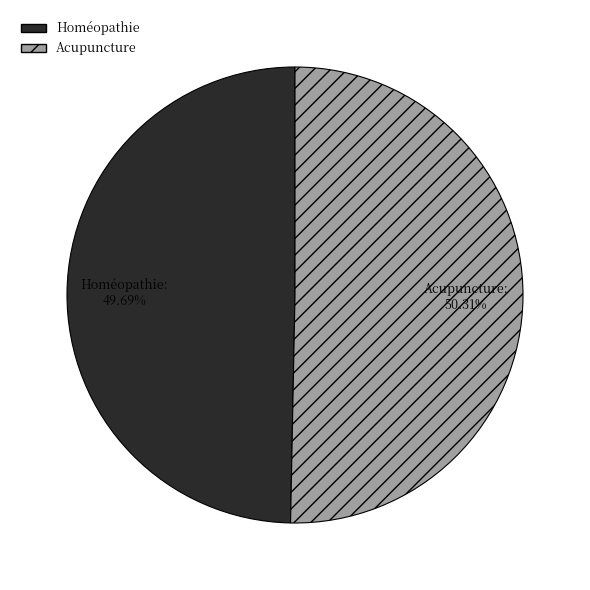

To the nearest percent, what is the difference between the Acupuncture and Homéopathie slice percentages?

1%